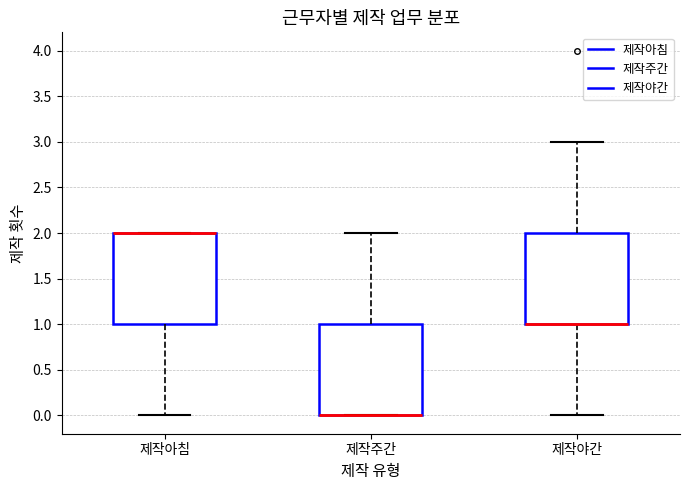

Where is the lower edge of the box for 제작주간 on the y-axis? The values are not printed on the chart, so give them approximately, as read against the axis.

0